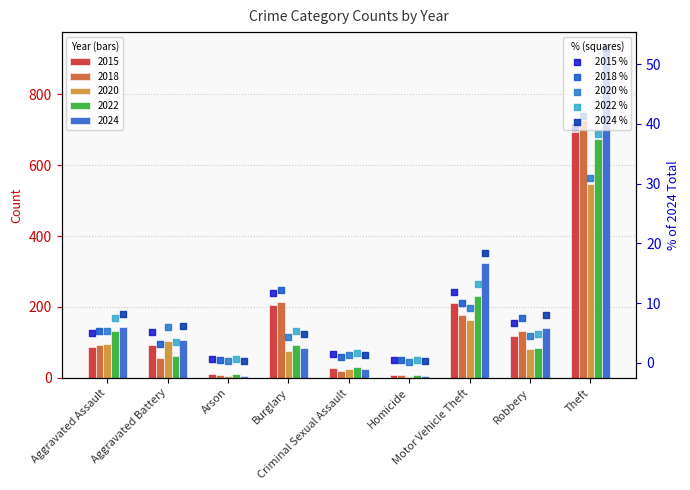

At which category is the sum across all series the highest?

Theft